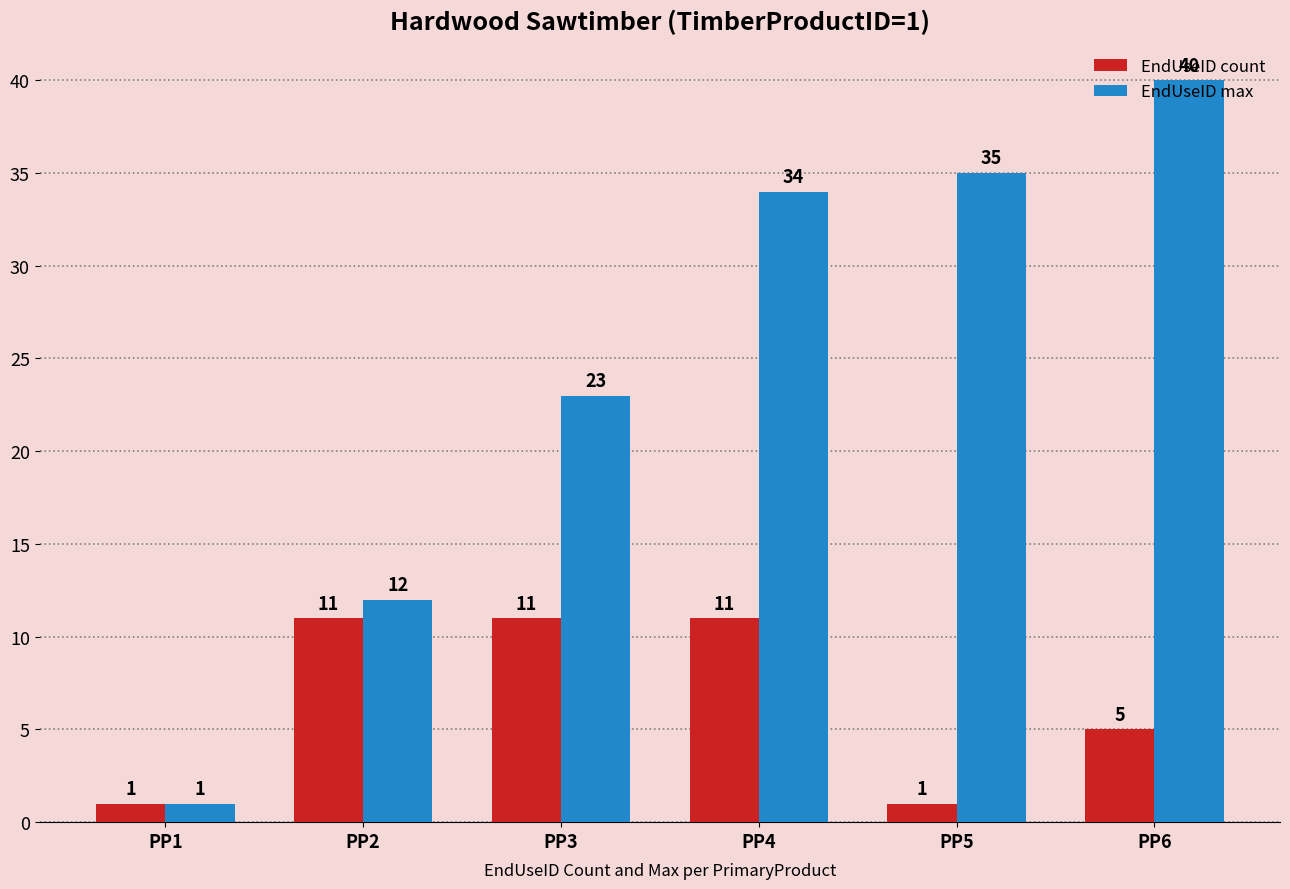

Where is EndUseID max nearest to the value 20?

PP3